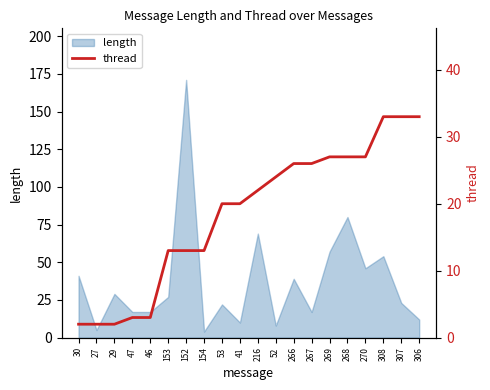

How many lines are shown in the chart?

1